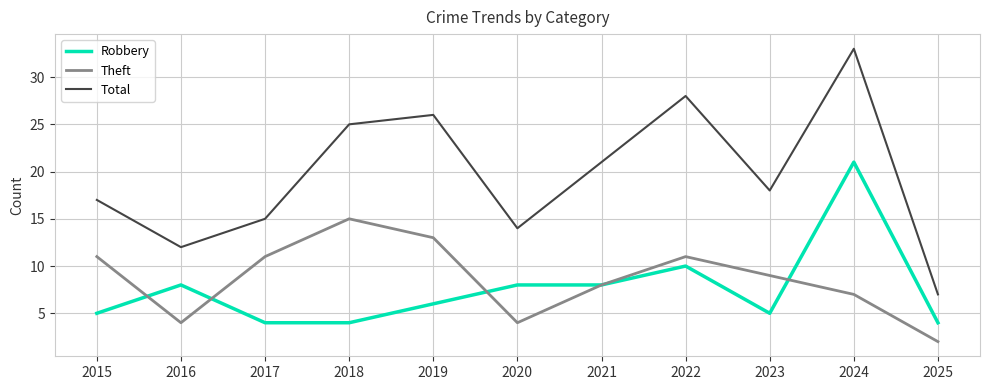

What is the average value of the Theft series?

9